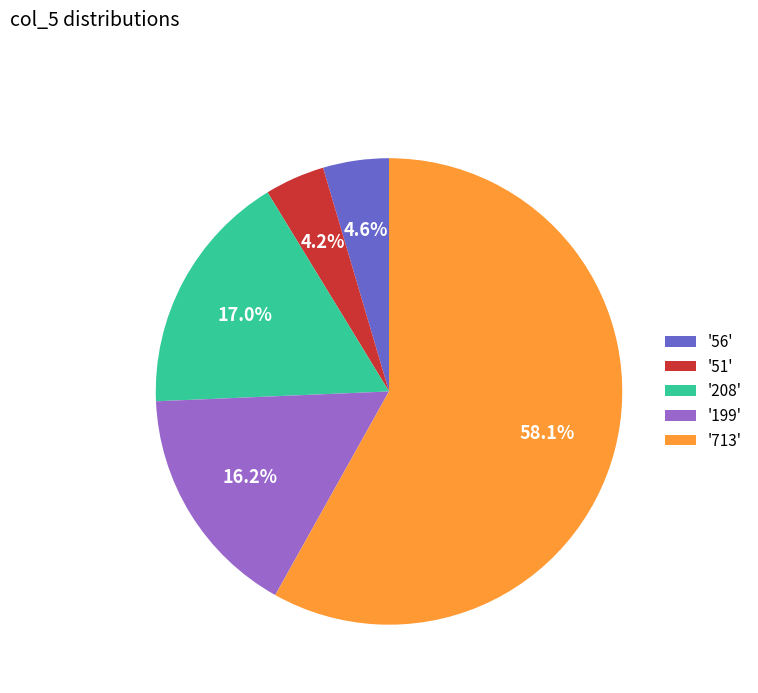

Is the sum of '199' and '713' greater than half?

Yes